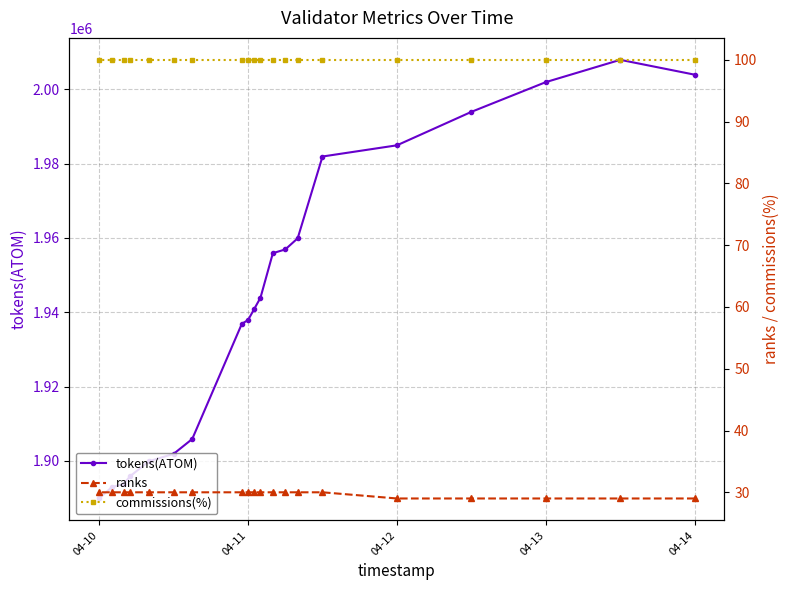

At which label does tokens(ATOM) reach its minimum?

04-10